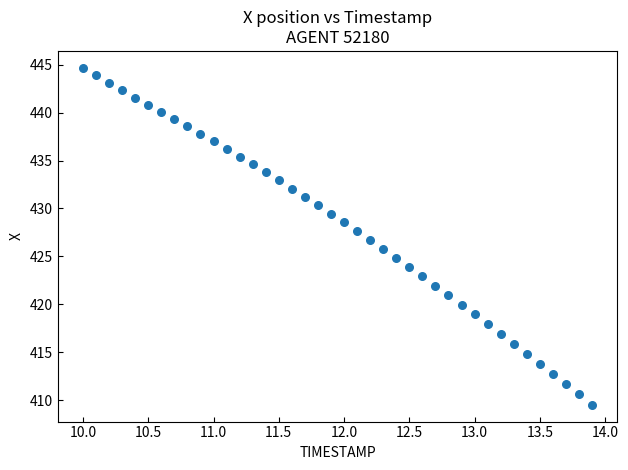

What is the range of X values (max minus min)?

3.9